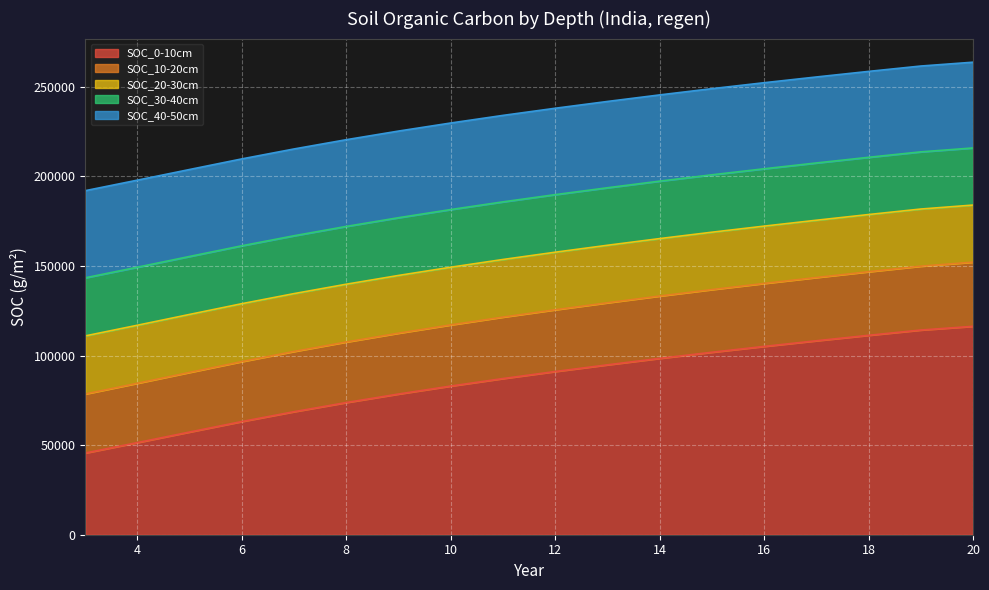

Reading left to right, what are all the values shown in this chart?

SOC_0-10cm: 45587.1	51411.7	57314.0	63165.1	68656.2	73760.5	78514.9	82960.4	87142.3	91065.4	94797.6	98389.9	101814.5	105077.4	108220.4	111270.8	114206.2	116286.8
SOC_10-20cm: 78530.4	84524.9	90593.1	96614.3	102272.9	107545.3	112468.7	117084.0	121436.4	125527.5	129428.4	133190.1	136781.4	140211.5	143521.9	146739.8	149839.7	152084.9
SOC_20-30cm: 110938.3	116898.6	122932.6	128920.2	134545.5	139785.0	144675.7	149258.5	153578.5	157637.1	161505.7	165235.0	168793.8	172191.5	175469.6	178655.3	181723.2	183936.6
SOC_30-40cm: 143350.3	149277.4	155277.6	161232.3	166825.0	172032.2	176890.8	181441.8	185730.1	189757.1	193594.3	197292.4	200819.7	204186.2	207433.3	210588.2	213625.5	215808.4
SOC_40-50cm: 191974.7	197854.3	203804.6	209712.1	215258.0	220418.7	225231.2	229736.4	233979.1	237960.9	241753.0	245406.3	248888.6	252210.3	255412.8	258523.4	261516.6	263655.6